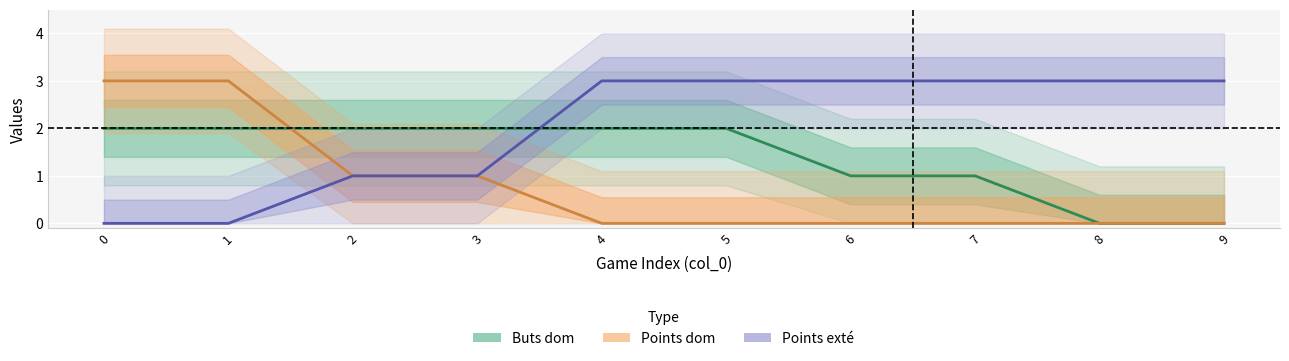

What is the difference between the maximum and second lowest values in the Points exté series?

3